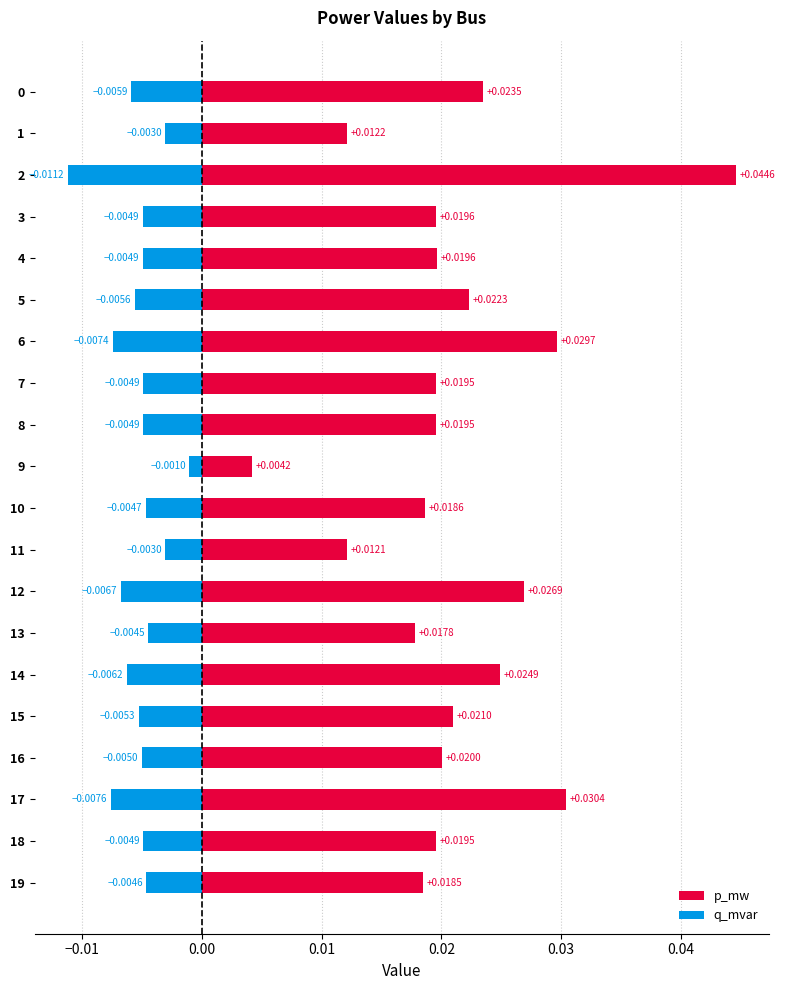

Rank the series by their average value, from lowest to highest.

q_mvar, p_mw